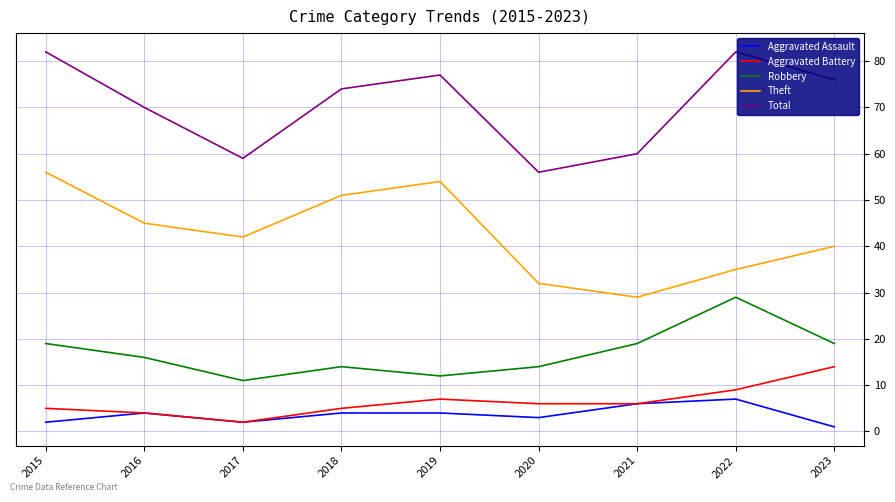

What is the difference between the maximum and minimum values in the Total series?

26